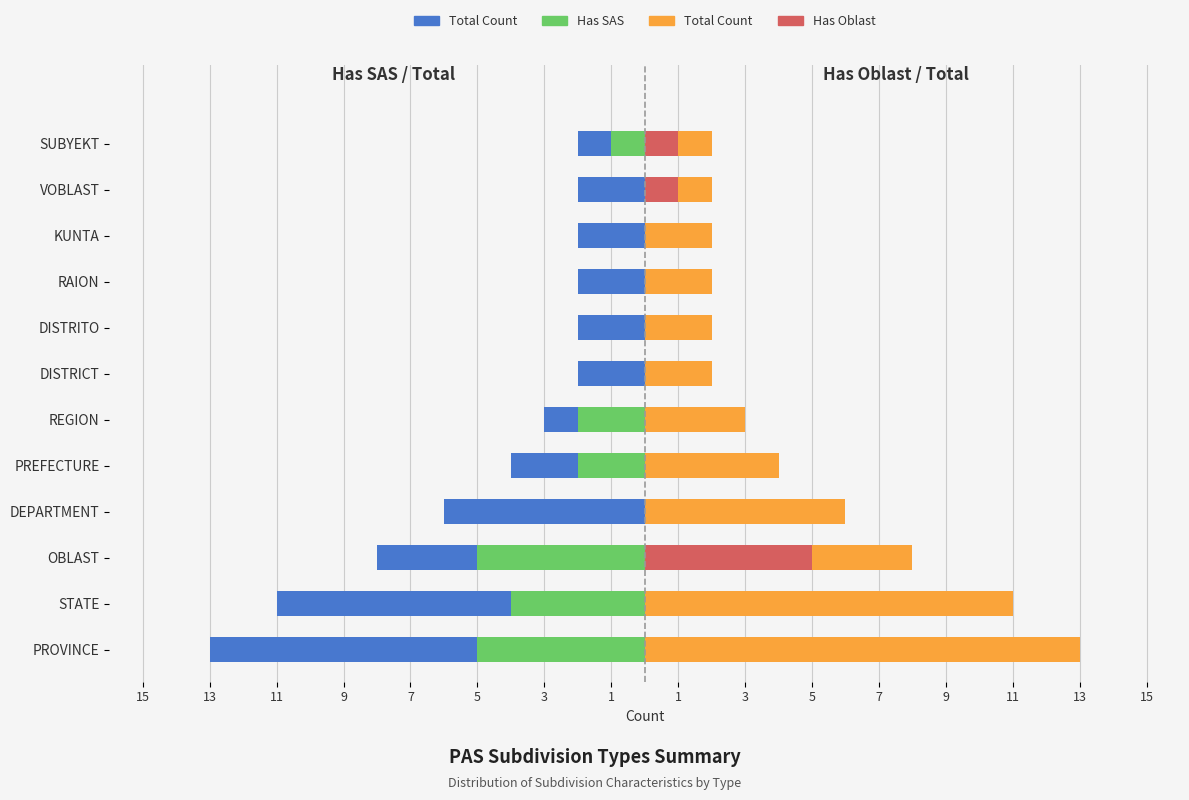

List the series in order of their peak value, highest first.

Total Count (right), Has Oblast, Has SAS, Total Count (left)